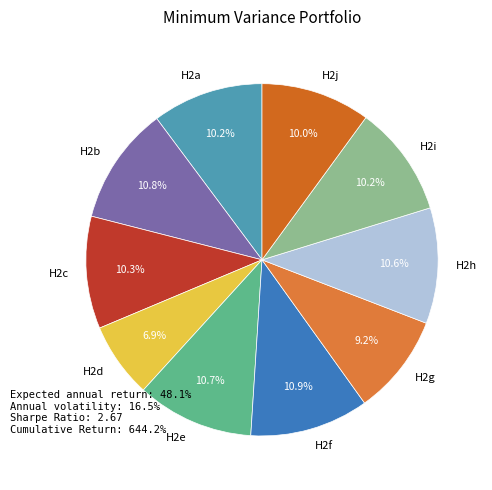

To the nearest percent, what is the difference between the H2a and H2f slice percentages?

1%